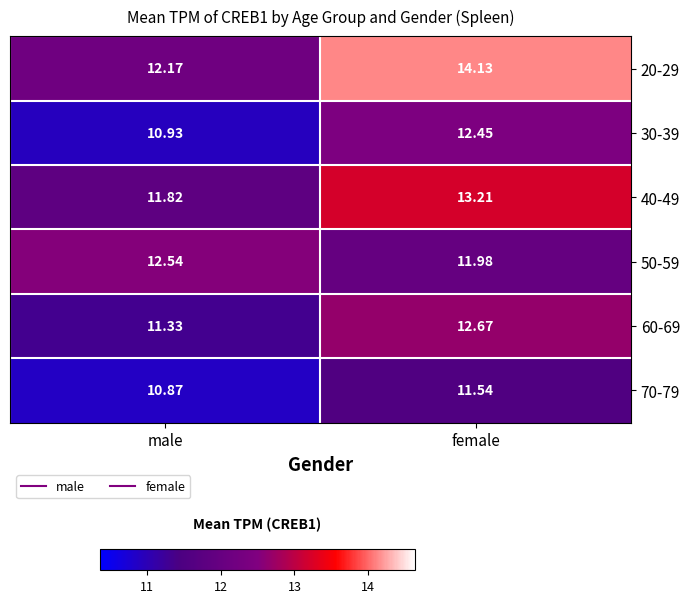

At which label is 20-29 closest to 13?

male